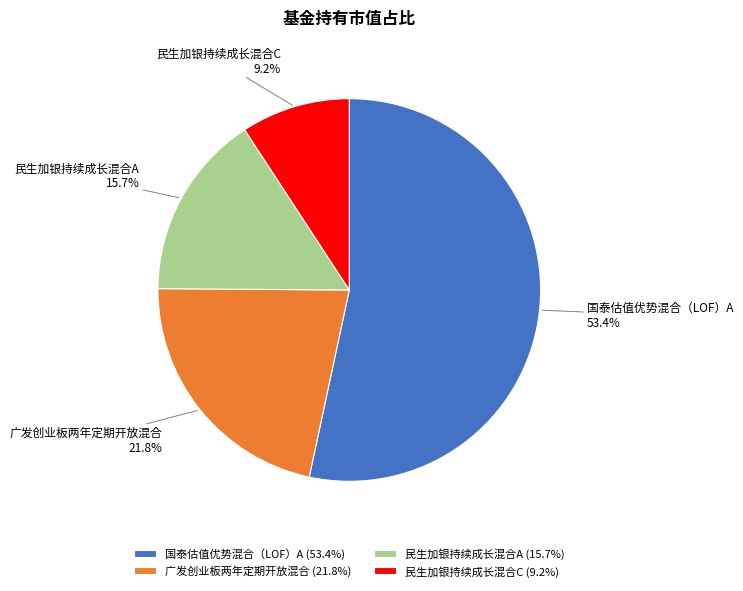

How much of the chart is everything except 广发创业板两年定期开放混合?

78.2%